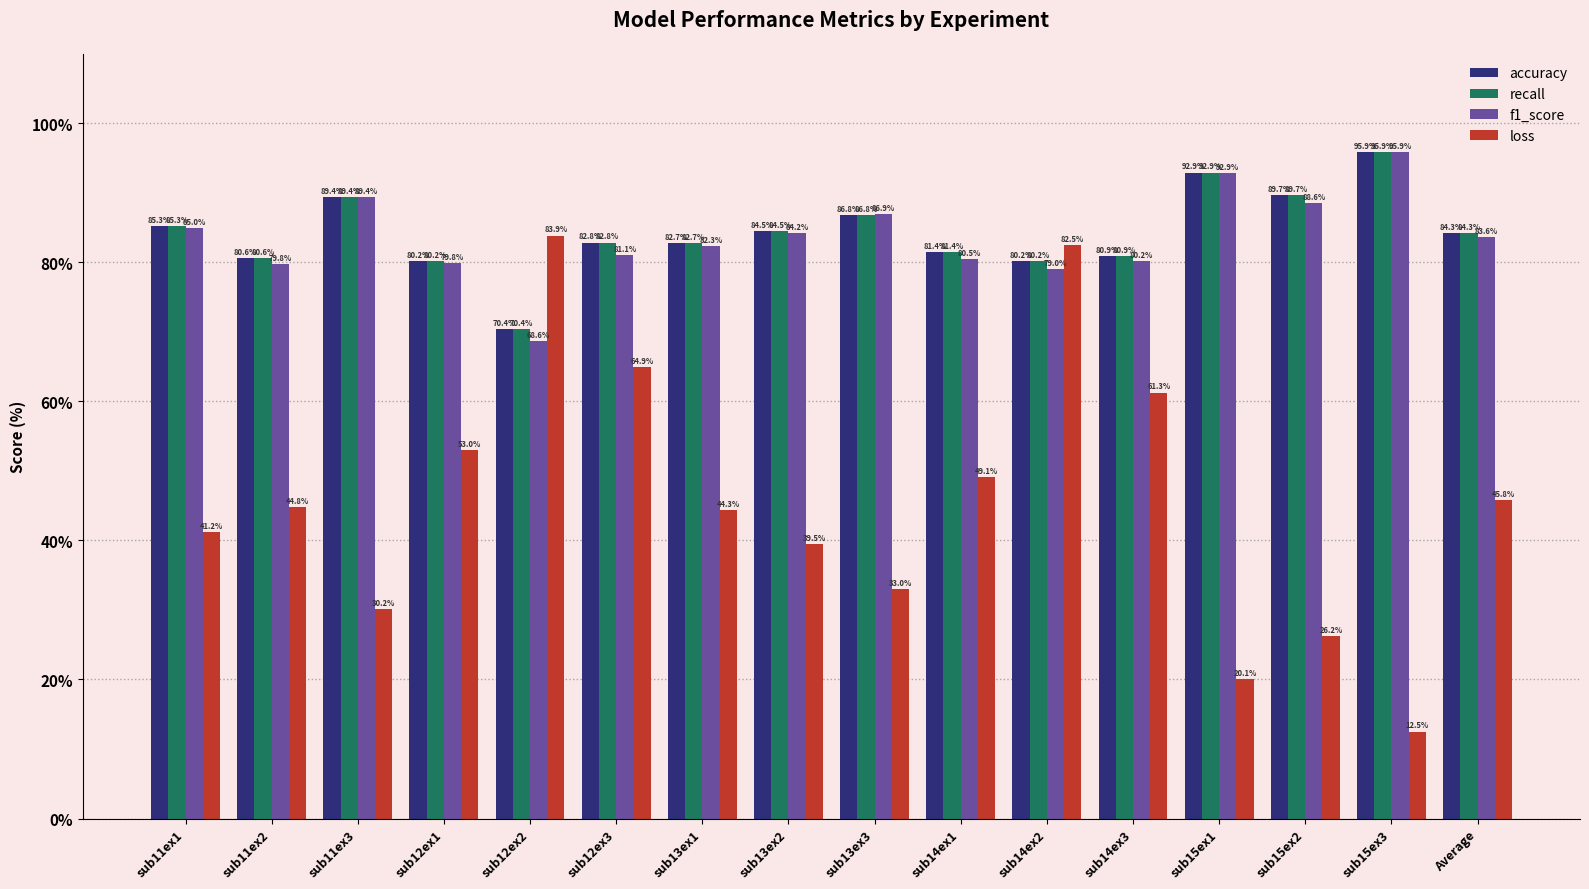

Does the chart contain any negative values?

No